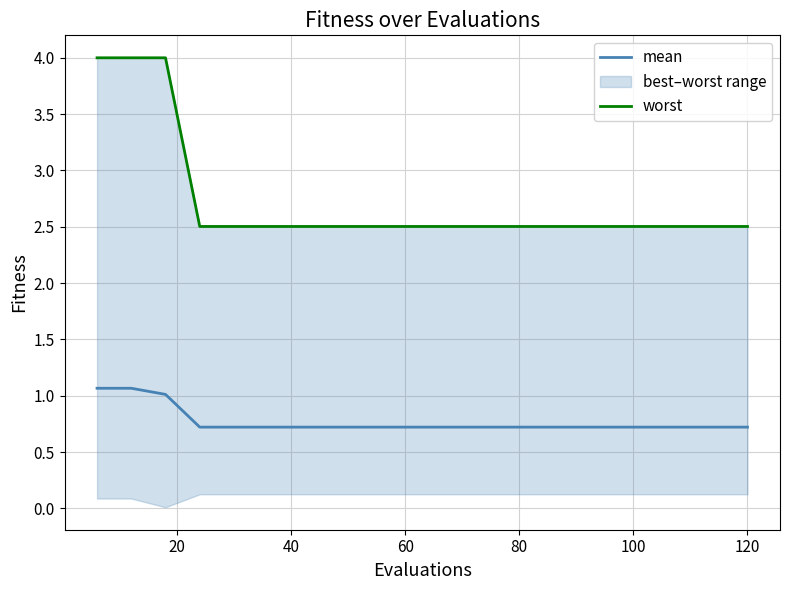

What is the difference between the second highest and second lowest values in the mean series?

0.3